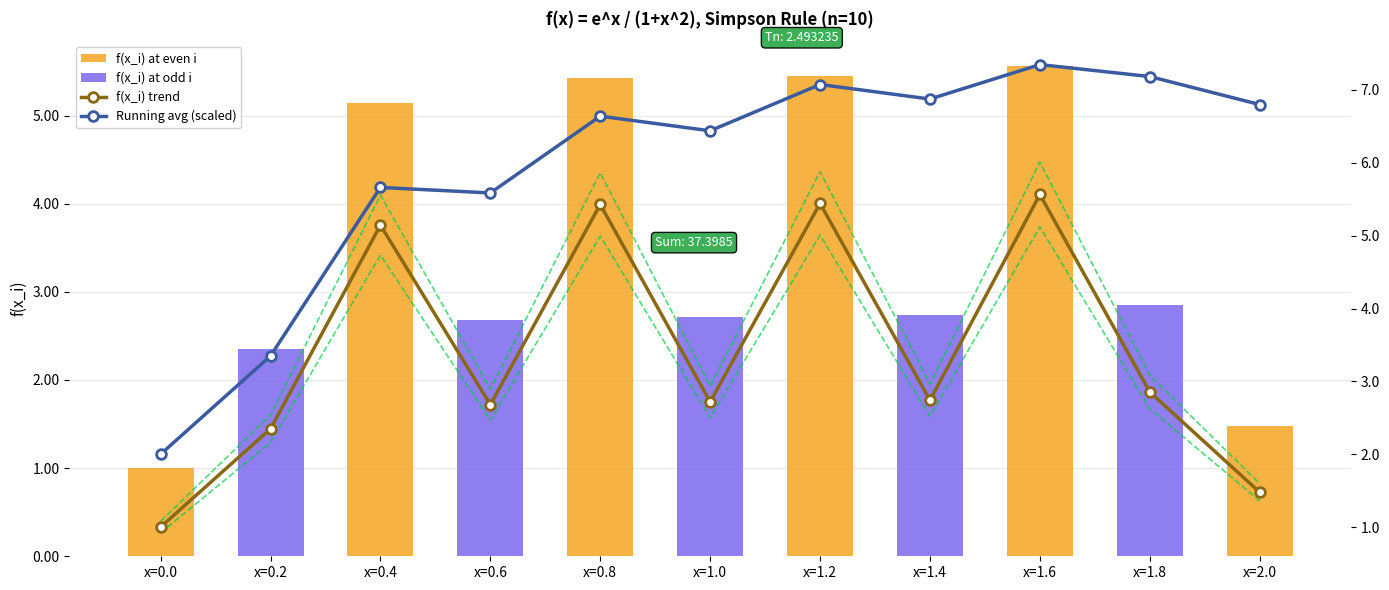

What value does the data have at x=1.8?

3.1